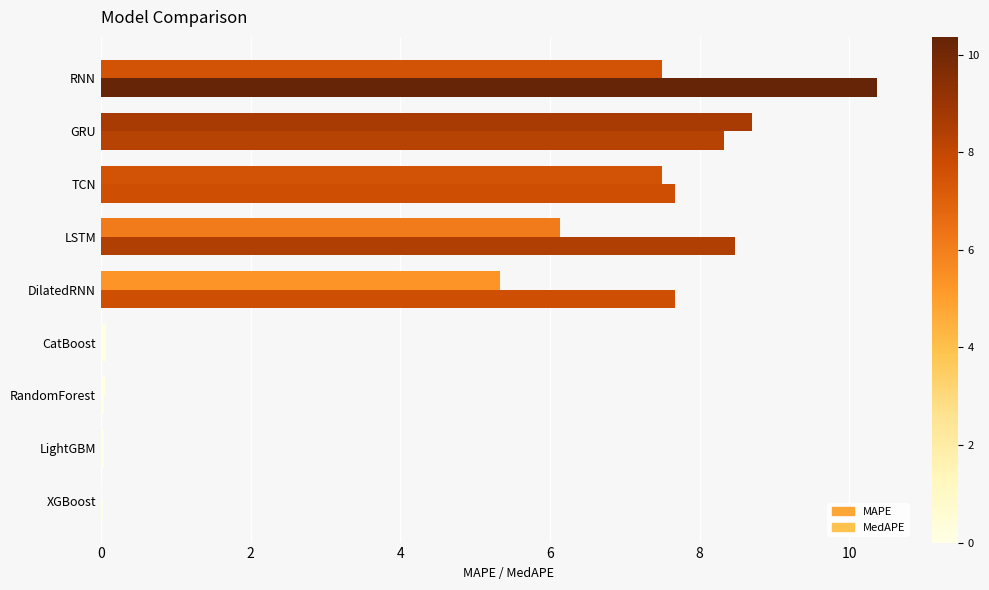

Rank the series by their maximum value, from lowest to highest.

MedAPE, MAPE